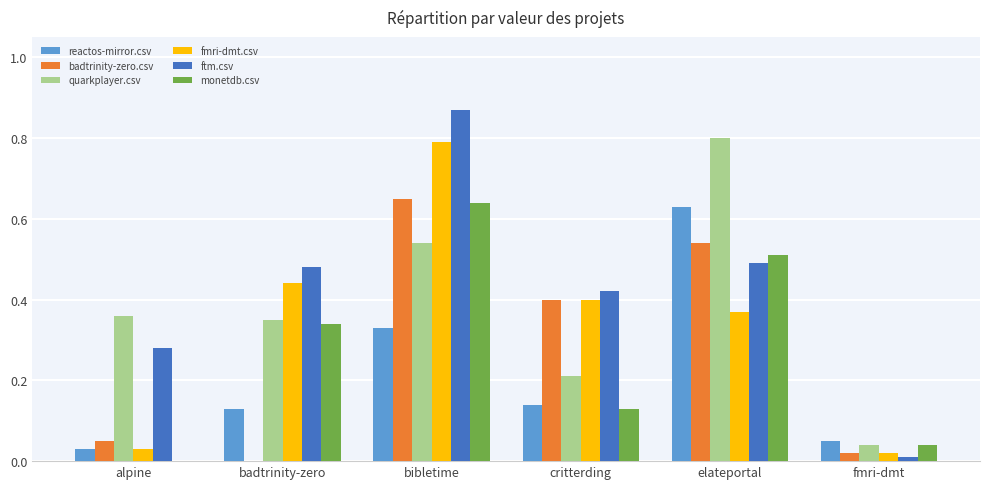

Is the value of reactos-mirror.csv at elateportal greater than the value of fmri-dmt.csv at badtrinity-zero?

Yes